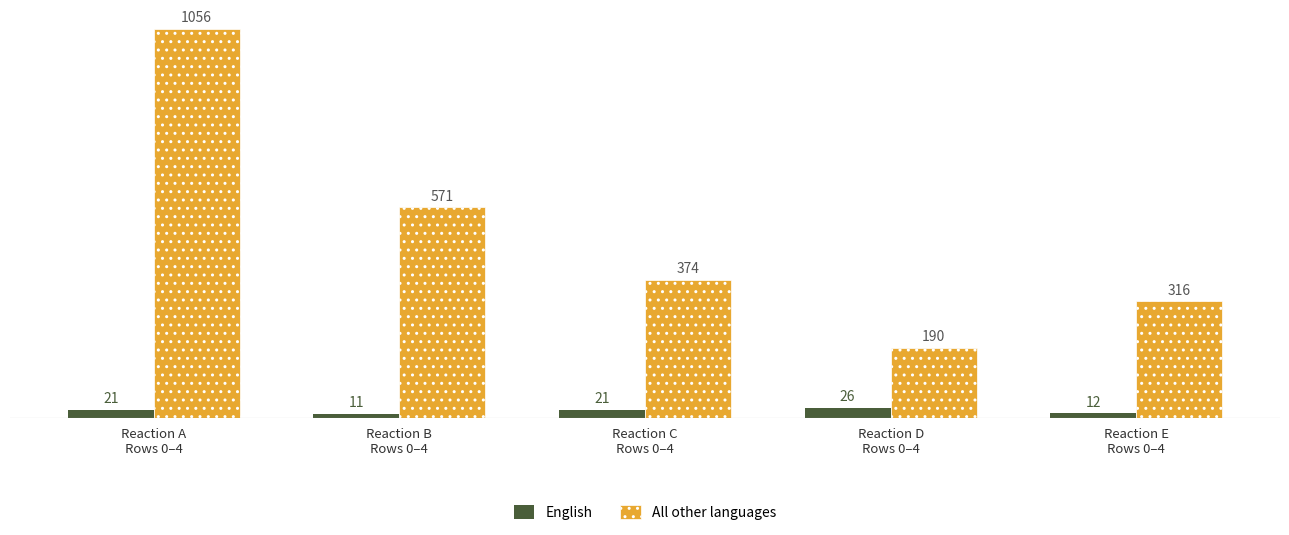

Read the All other languages value at Reaction A
Rows 0–4.

1056